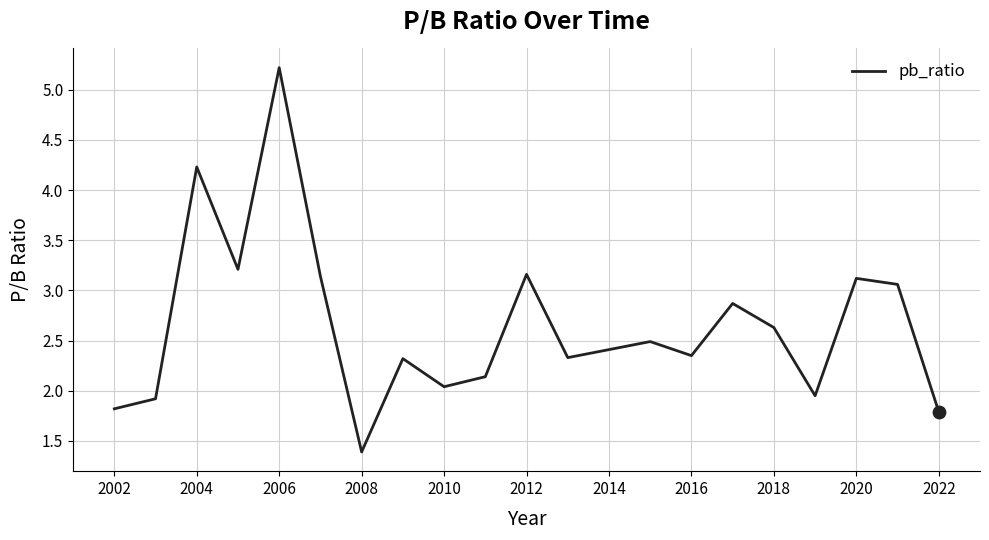

What is the smallest value displayed?

1.4